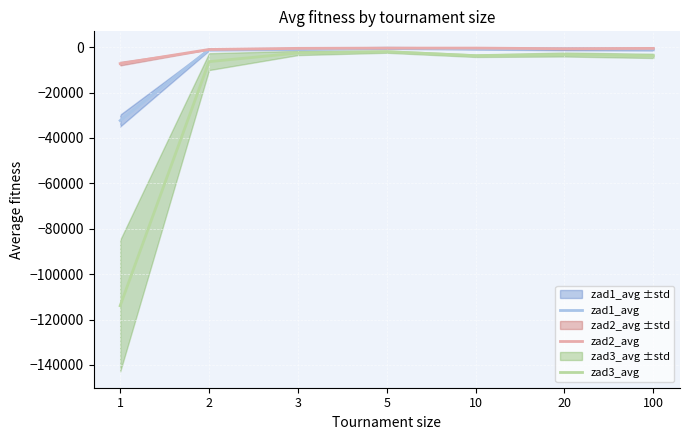

The value of zad2_avg at 5 is -424.0. True or false?

True